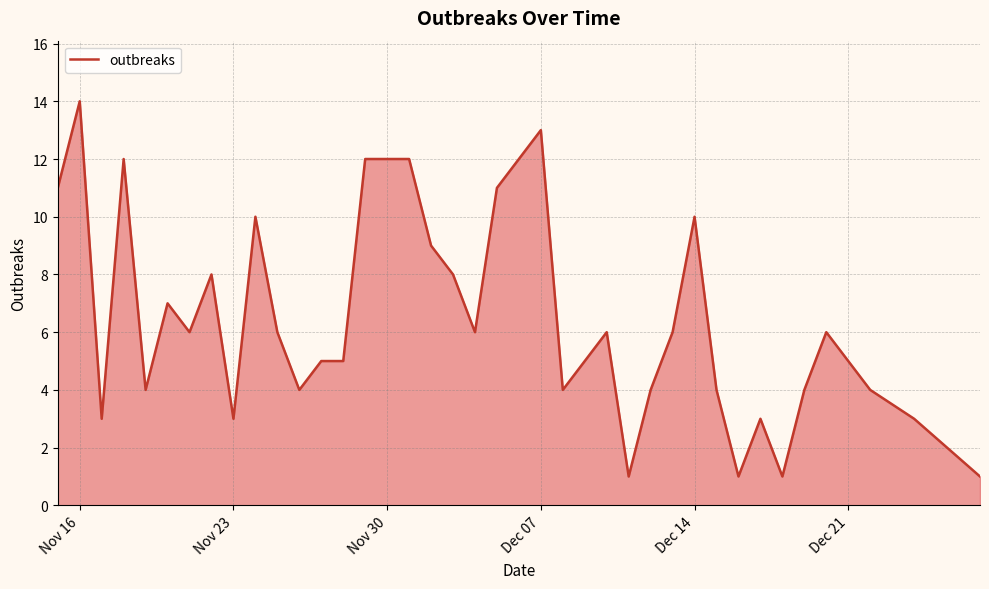

What is the maximum value shown in the chart?

14